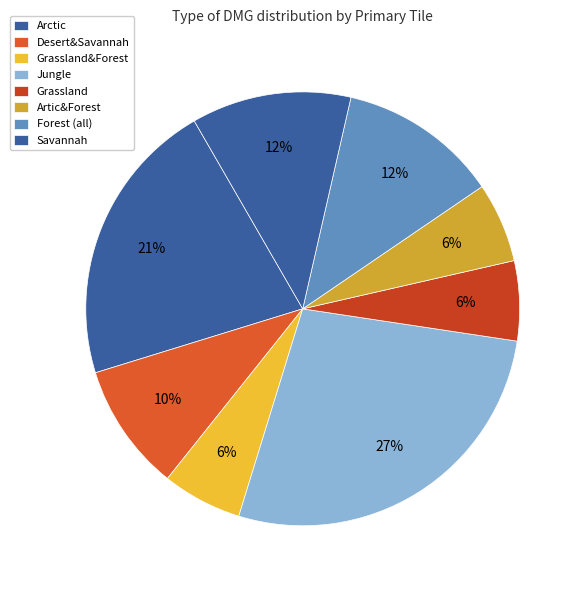

How many slices are in this pie chart?

8